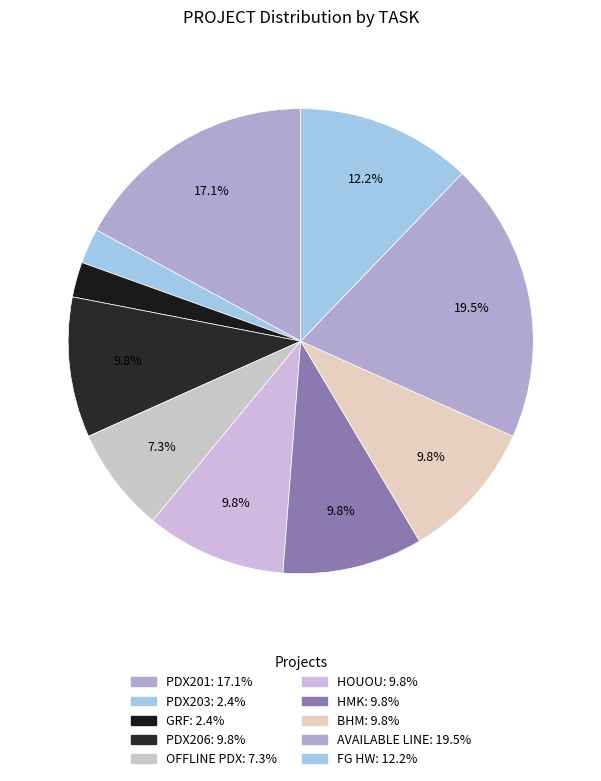

How many segments does this pie chart have?

10